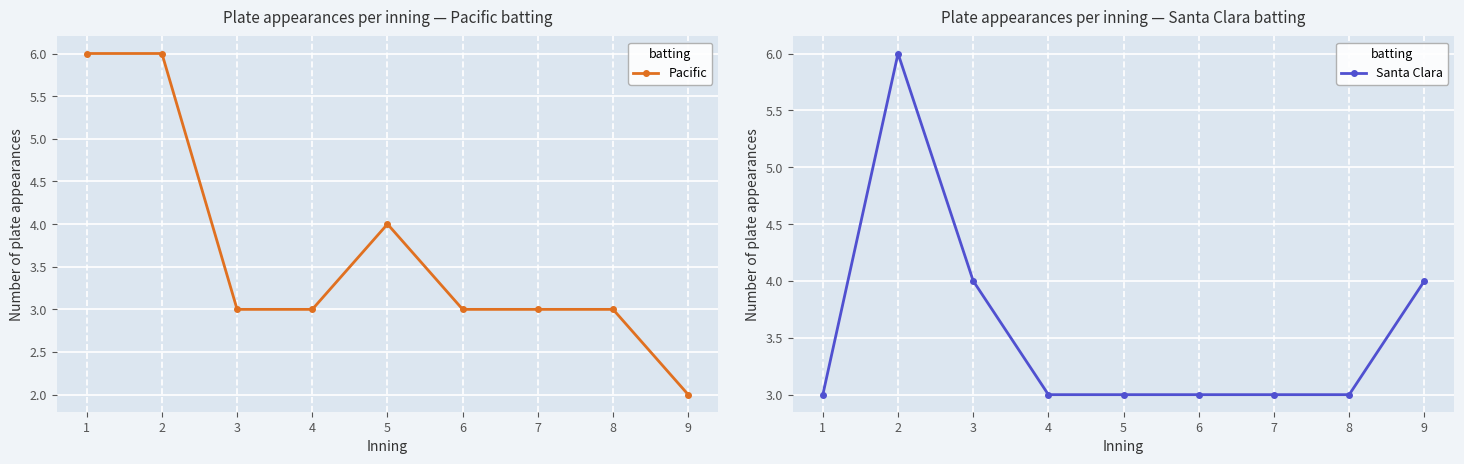

What value does the Pacific series have at 6?

3